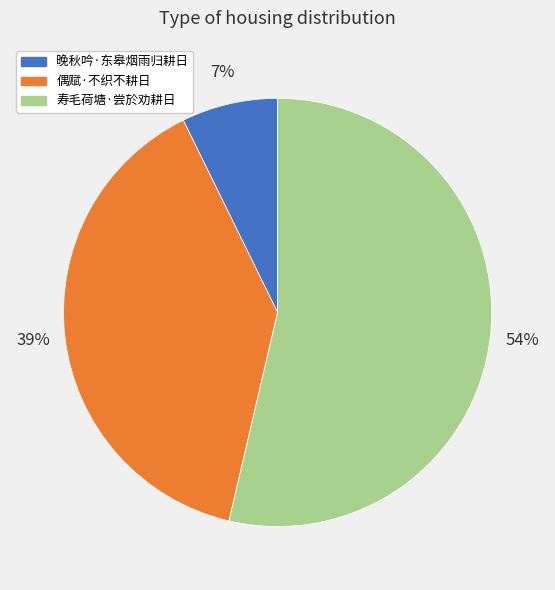

How many segments does this pie chart have?

3